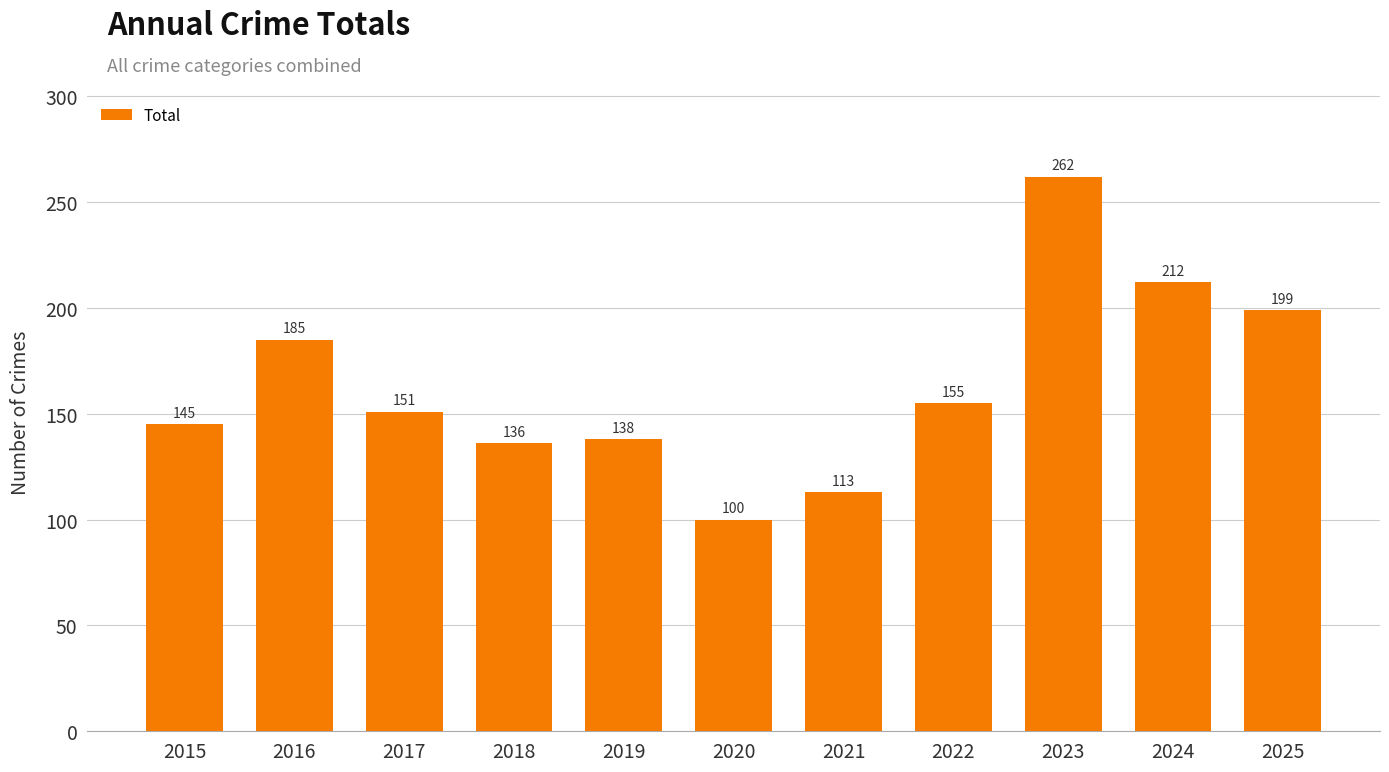

What is the value of the 9th bar from the left?

262